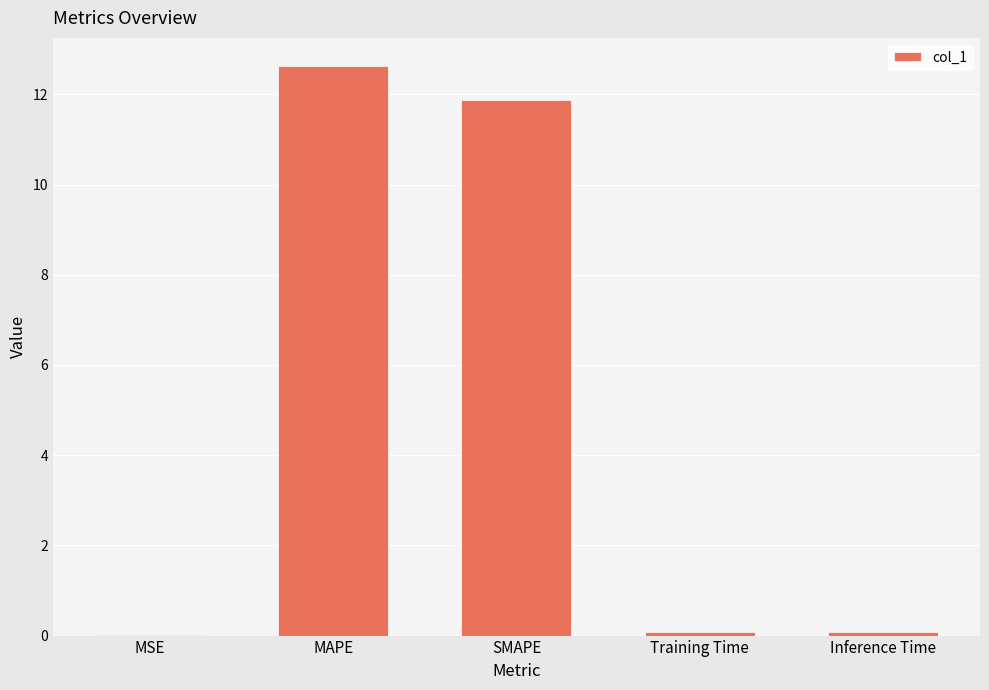

Between MAPE and Training Time, which is larger?

MAPE